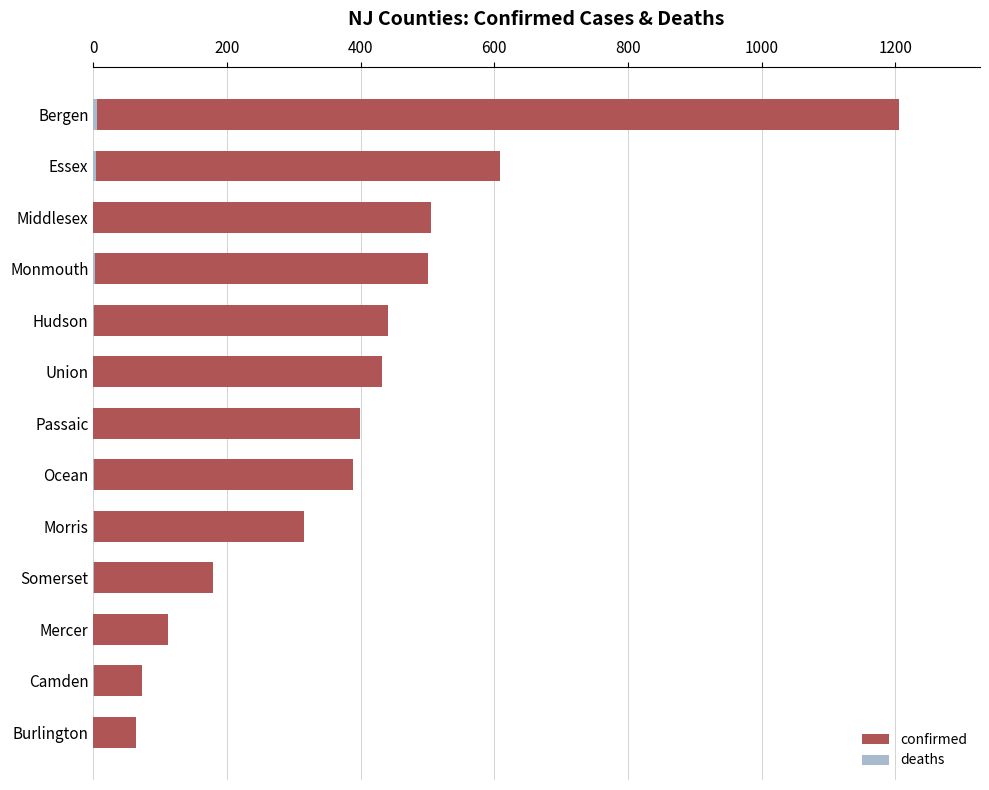

How many series are shown in this chart?

2